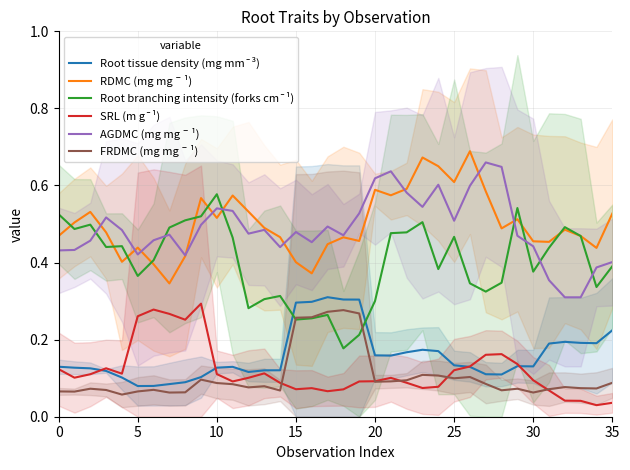

What is the value of the AGDMC (mg mgˉ¹) point at the 14th from the left?

0.5